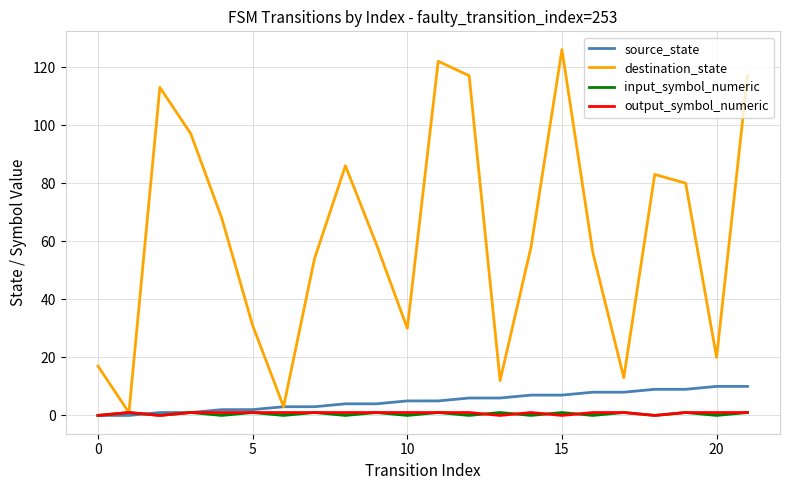

Count the number of data series in this chart.

4